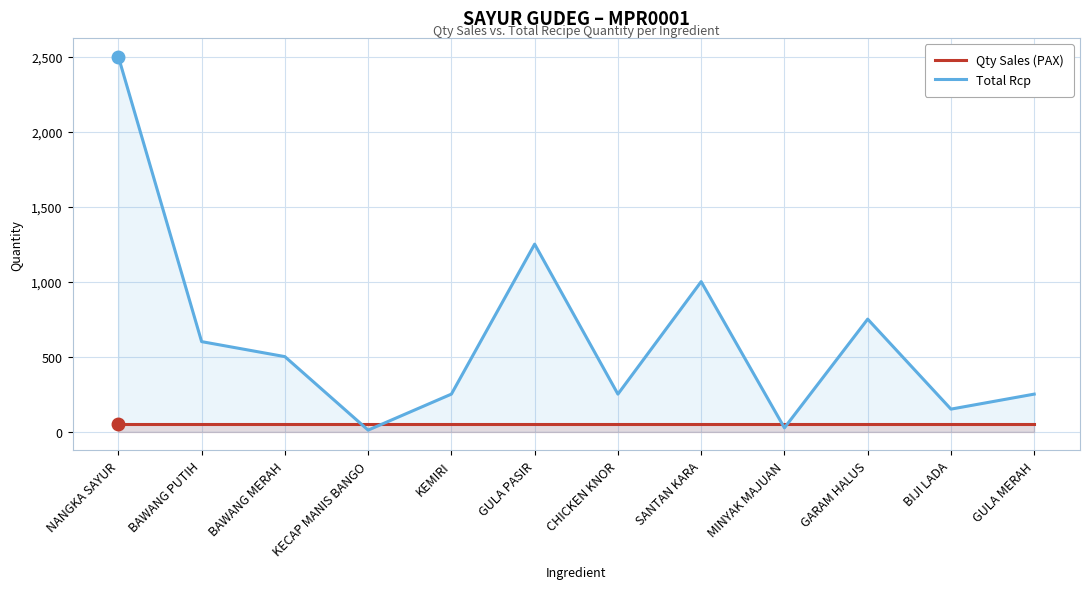

How many data points does each series have?

12